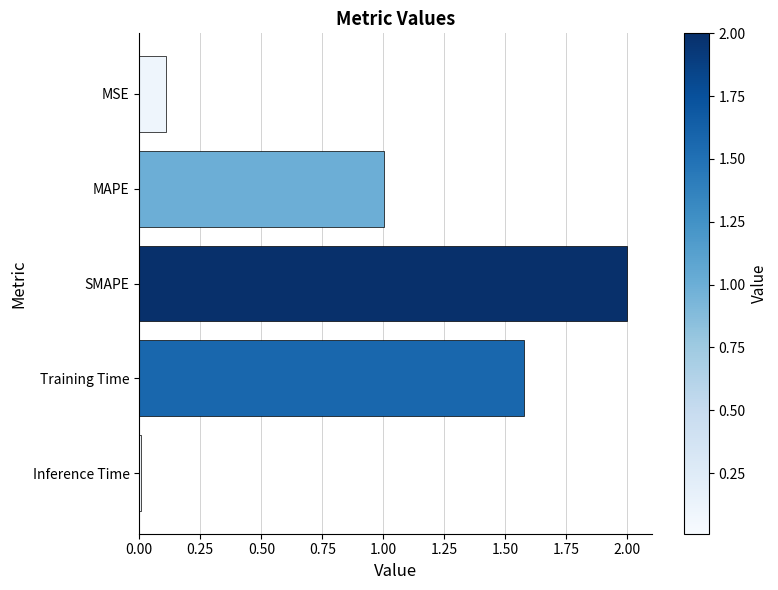

How many values are below 1?

2